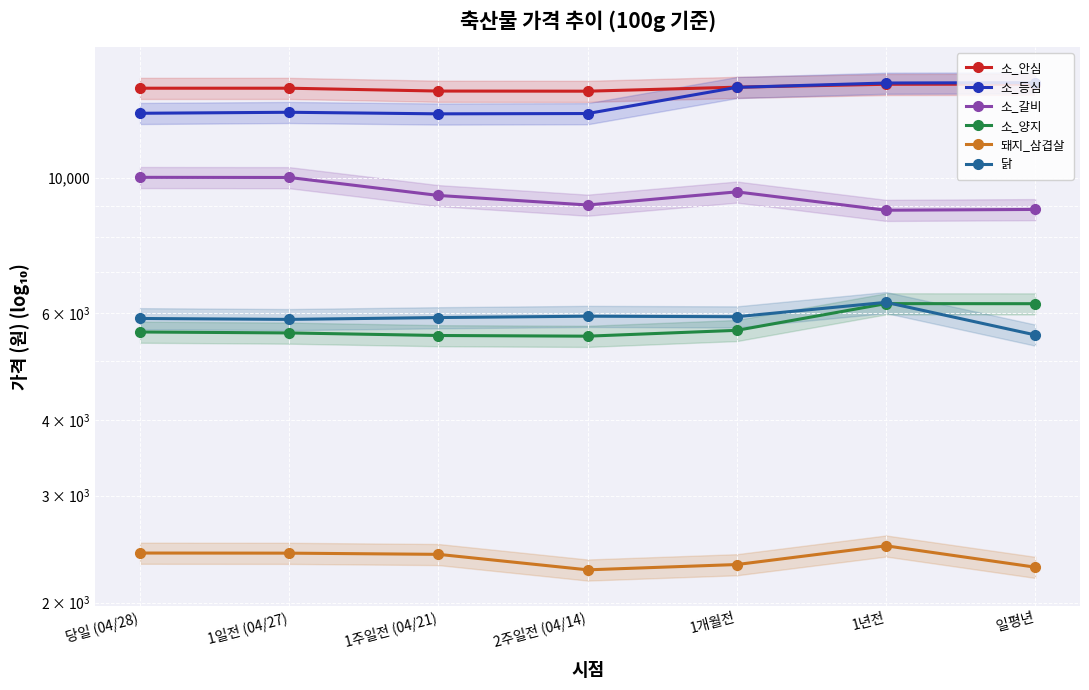

Which category has the highest value in the 소_안심 series?

일평년